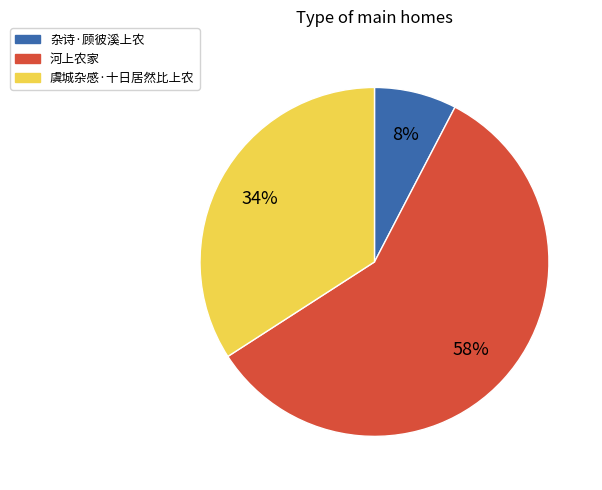

To the nearest percent, what is the average slice percentage?

33%